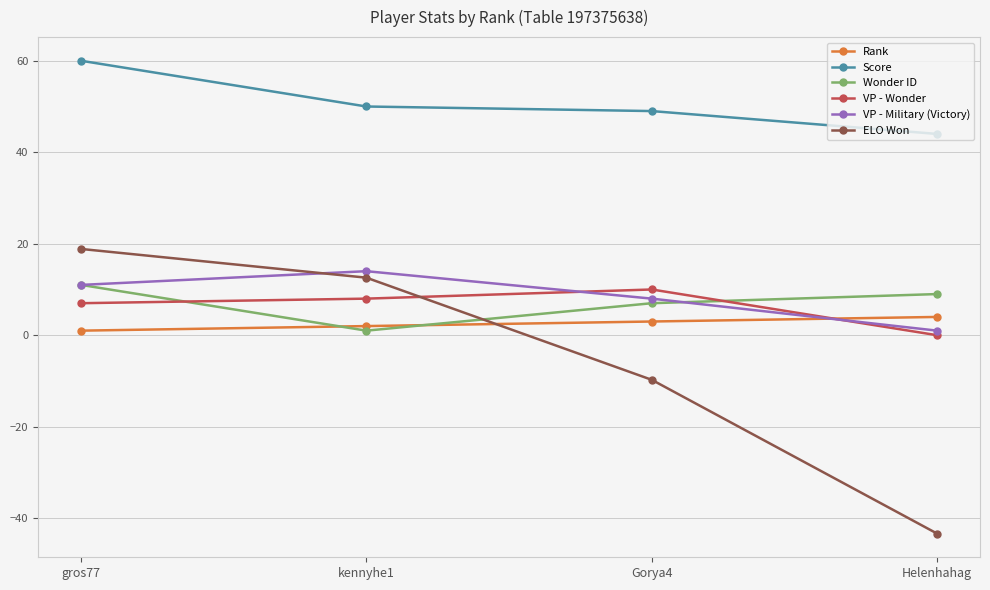

Between gros77 and Gorya4, which series saw the biggest shift?

ELO Won